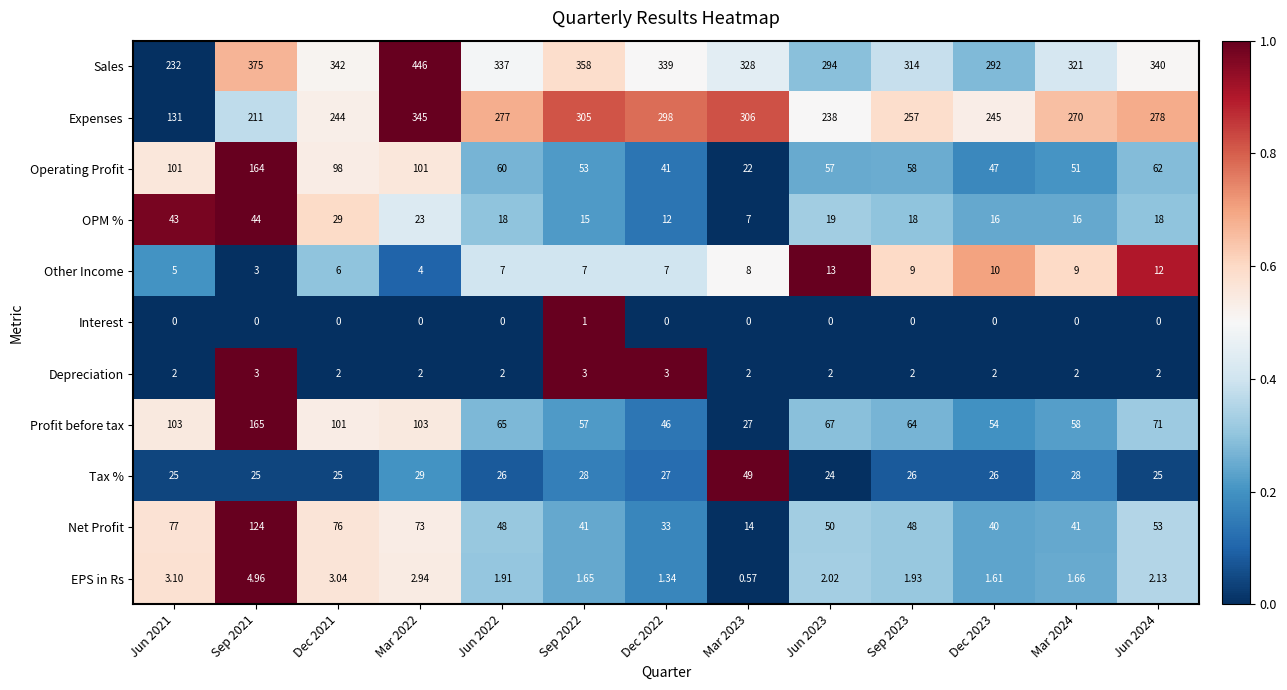

Which series has the largest total across all categories?

Sales